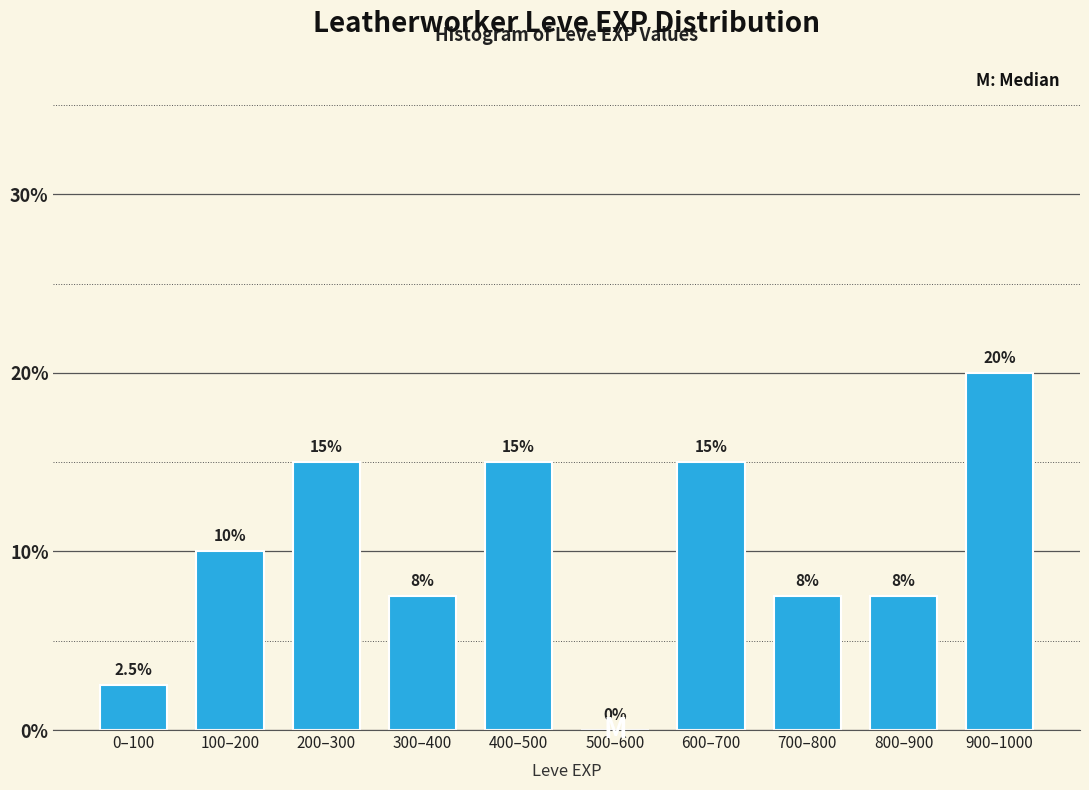

Reading right to left, transcribe all the data shown in this chart.

900–1000=20.0	800–900=7.5	700–800=7.5	600–700=15.0	500–600=0.0	400–500=15.0	300–400=7.5	200–300=15.0	100–200=10.0	0–100=2.5